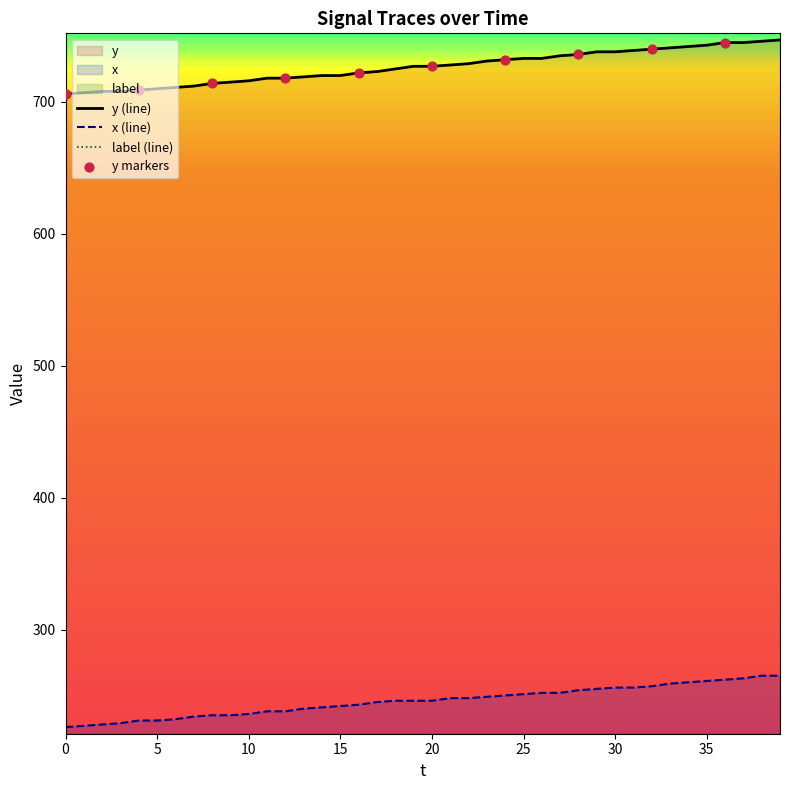

Which series has the largest total across all categories?

y